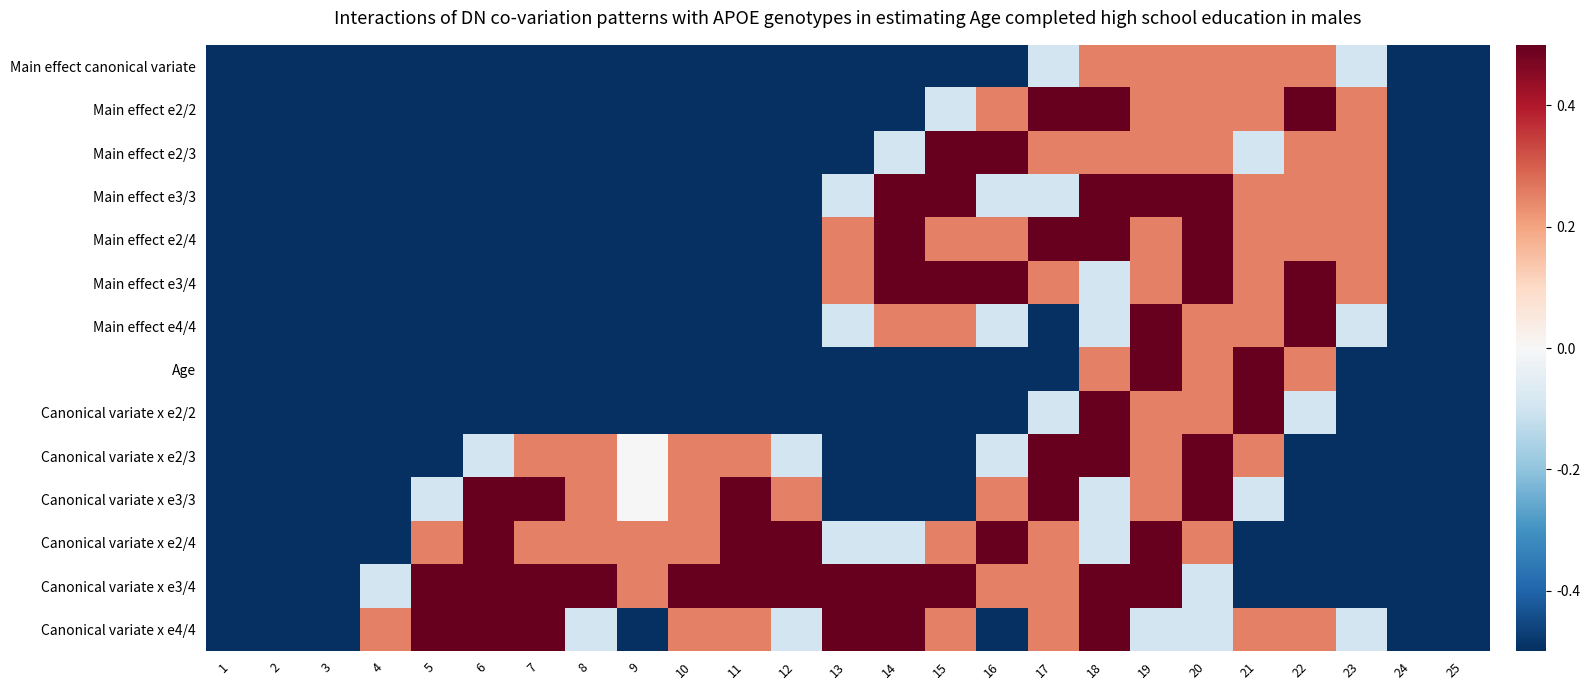

Which series has the largest total across all categories?

Canonical variate x e3/4